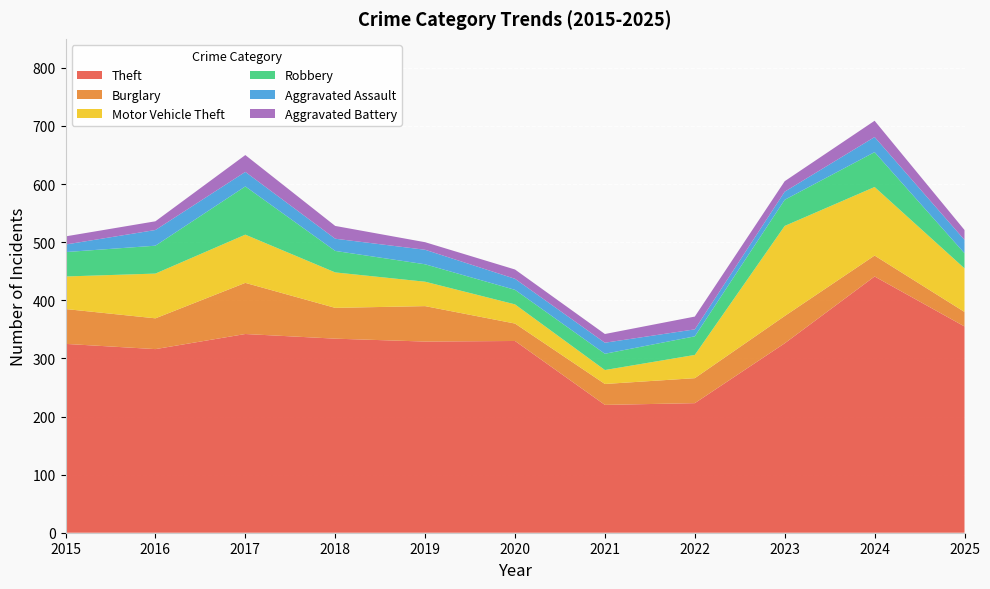

Reading right to left, what are all the values shown in this chart?

Theft: 355	441	326	223	220	330	329	334	342	316	325
Burglary: 25	36	47	43	36	30	61	53	88	53	60
Motor Vehicle Theft: 75	118	155	40	24	33	42	61	83	77	56
Robbery: 26	60	45	32	28	25	30	37	83	48	42
Aggravated Assault: 23	26	14	12	19	19	25	21	25	27	13
Aggravated Battery: 17	28	18	22	15	16	13	22	29	15	14